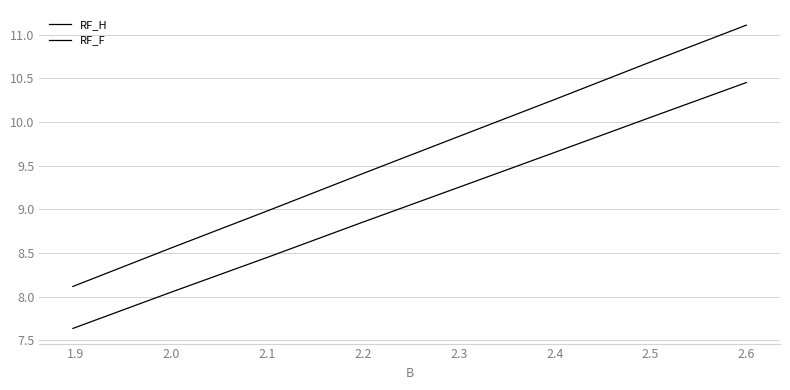

Reading left to right, what are all the values shown in this chart?

RF_H: 8.1	8.6	9.0	9.4	9.8	10.3	10.7	11.1
RF_F: 7.6	8.0	8.5	8.8	9.2	9.7	10.1	10.5